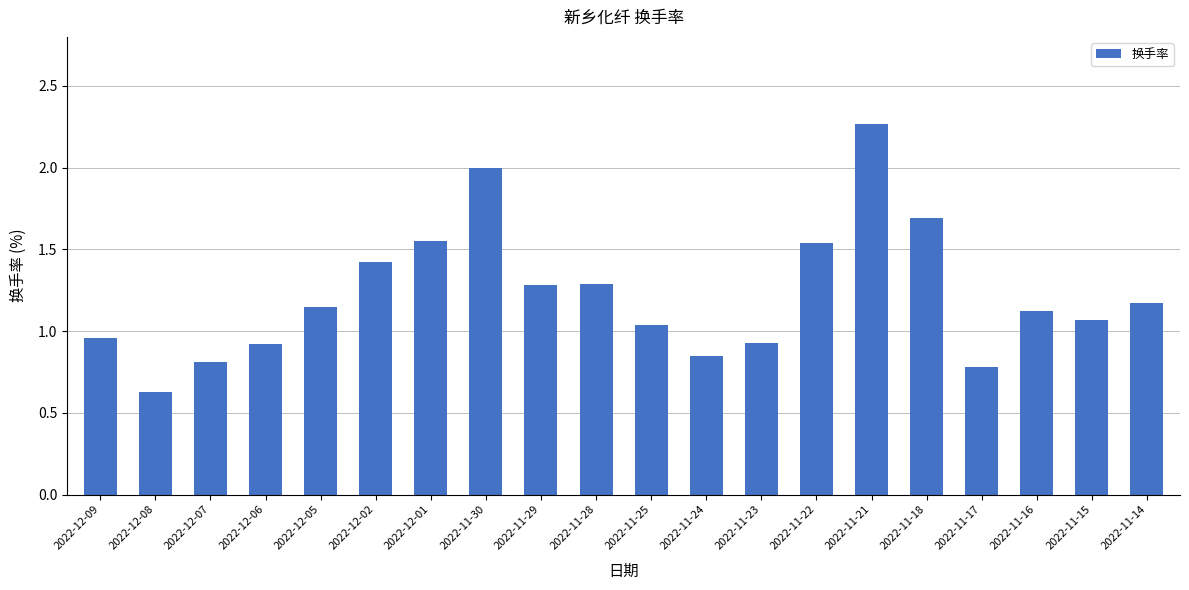

Which category has the lowest value across all series?

2022-12-08